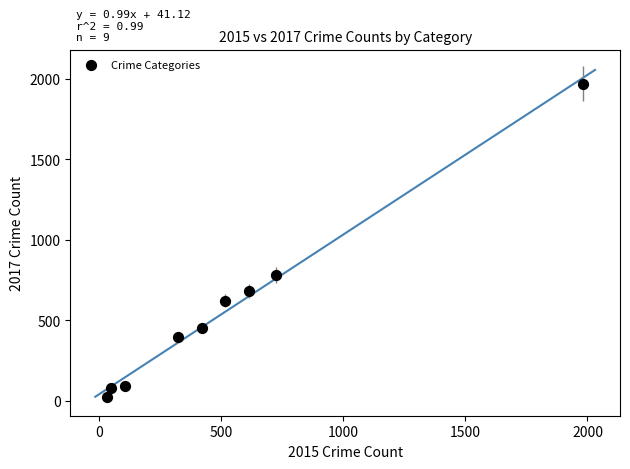

What Y value in the scatter plot is closest to 995?

780